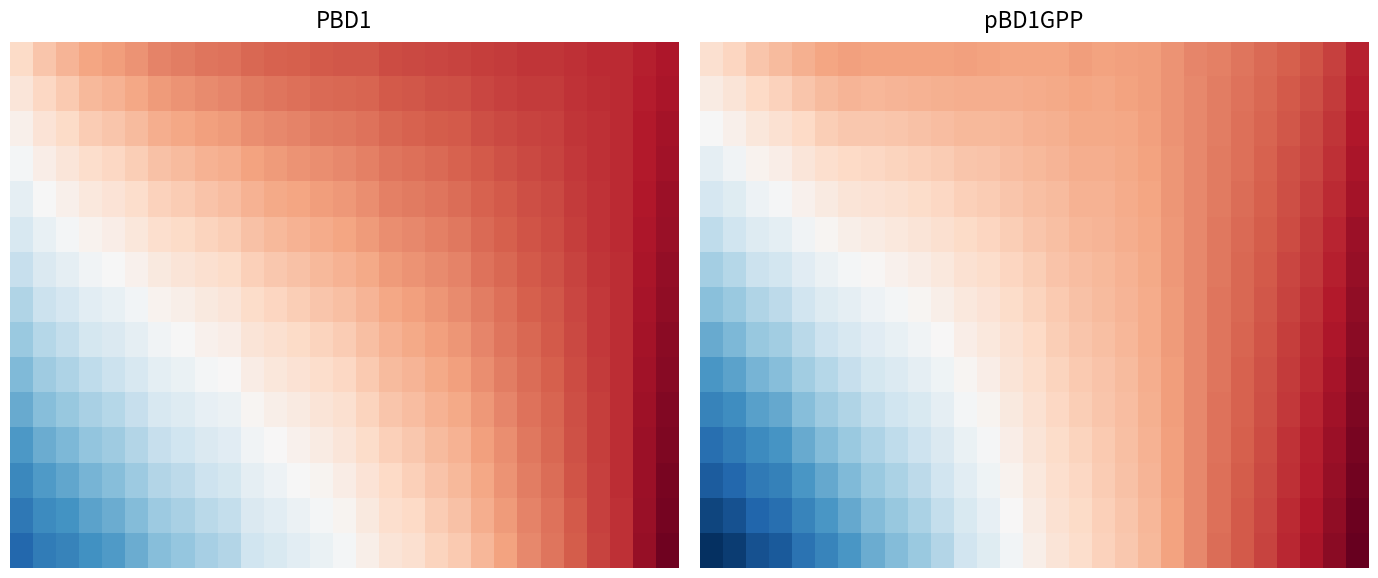

What is the spread (max minus min) of values at 6?

1.8